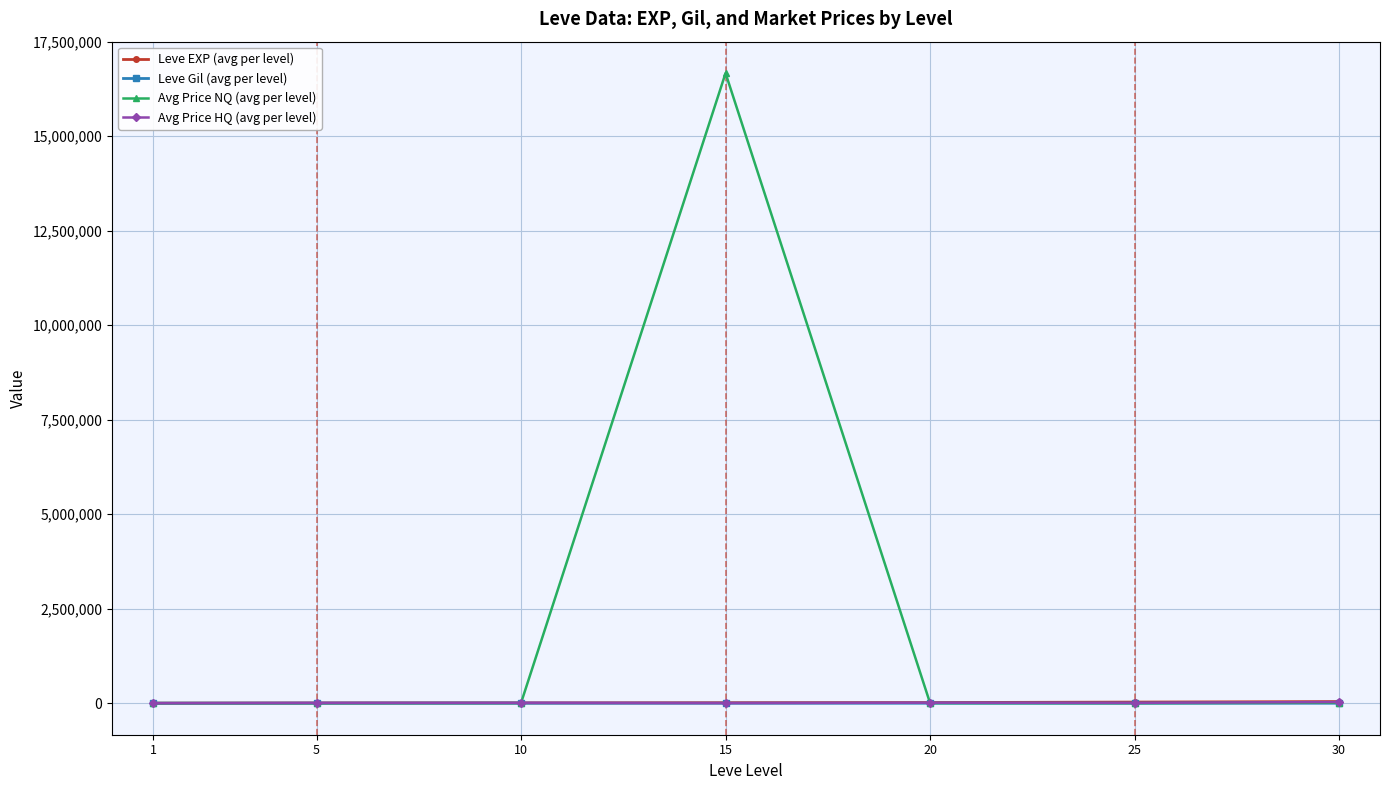

What is the difference between the maximum and minimum values in the Avg Price HQ (avg per level) series?

29980.7